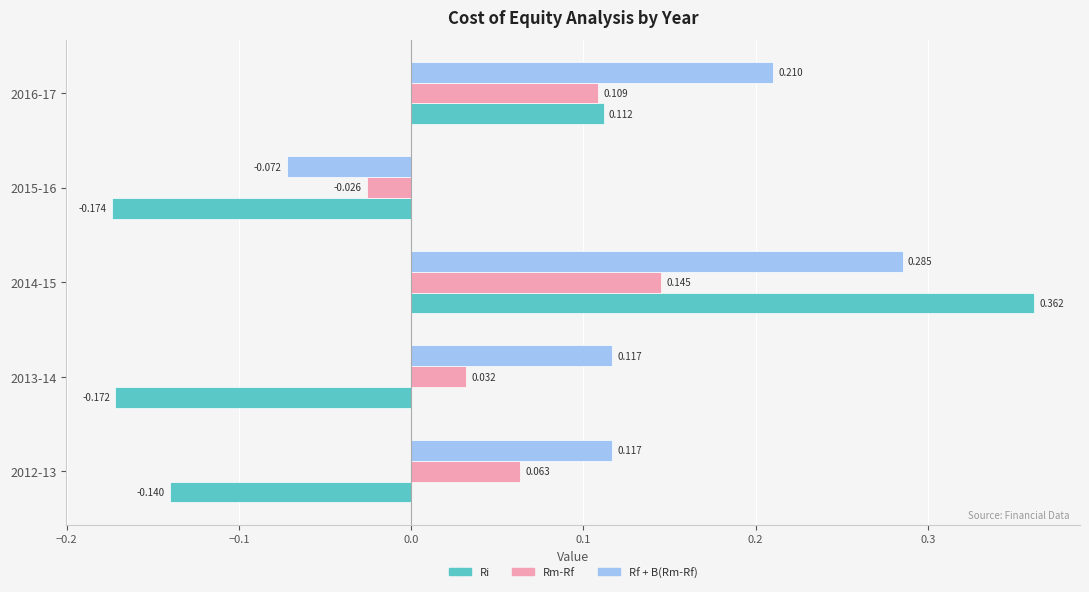

How many values in Ri are above zero?

2